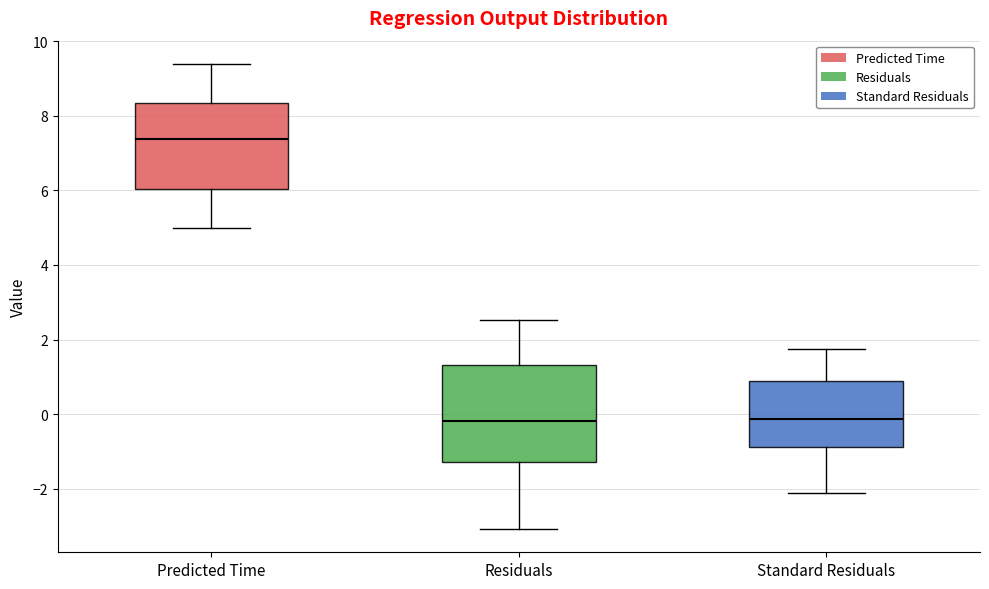

Reading left to right, transcribe this box plot: for each box, give where its median line is, the range the box spans, and where its two whiskers end, as read against the y-axis. The values are not printed on the chart, so give them approximately, as read against the axis.

Predicted Time: median 7.4, box 6.0 to 8.4, whiskers 5.0 to 9.4
Residuals: median -0.2, box -1.2 to 1.4, whiskers -3.0 to 2.6
Standard Residuals: median -0.2, box -0.8 to 0.8, whiskers -2.2 to 1.8